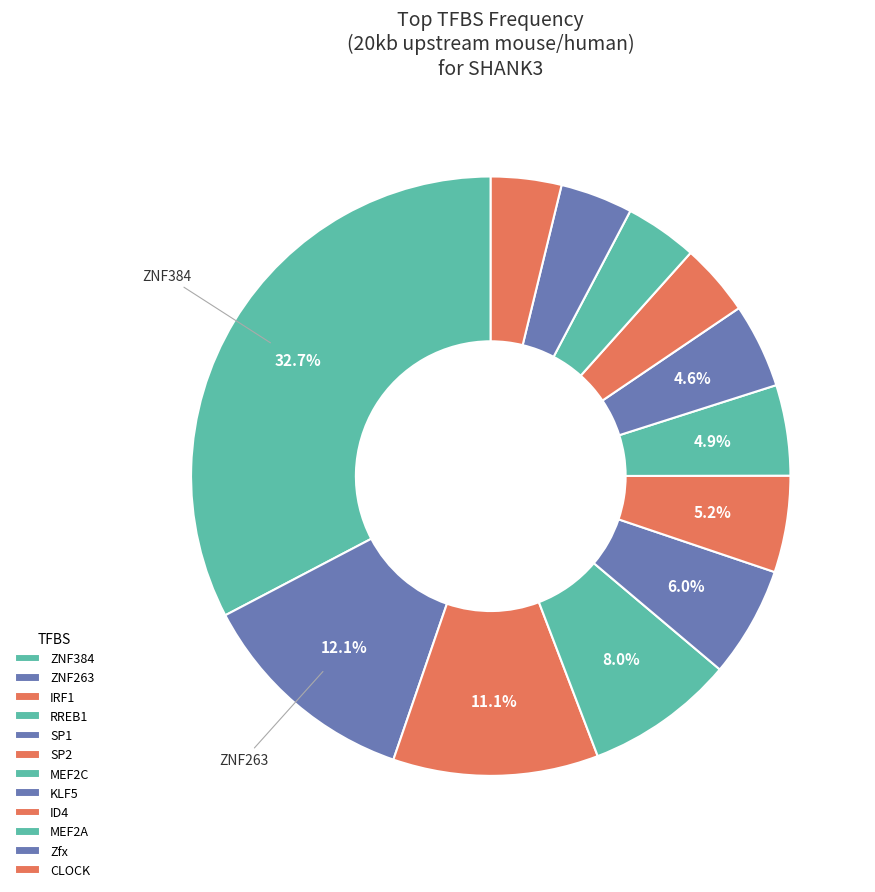

Count the number of slices in the pie.

12